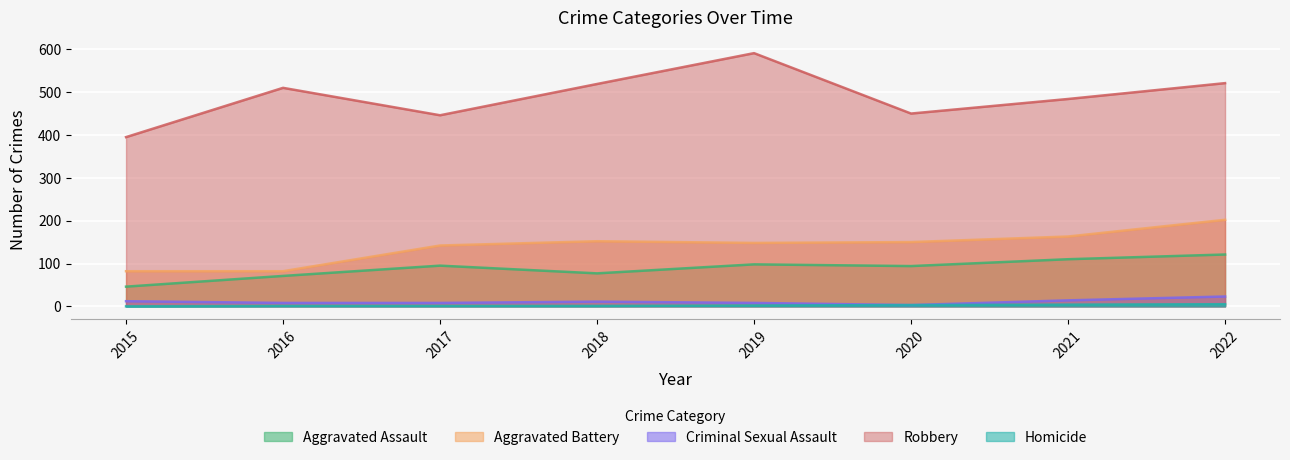

At which category is the sum across all series the highest?

2022